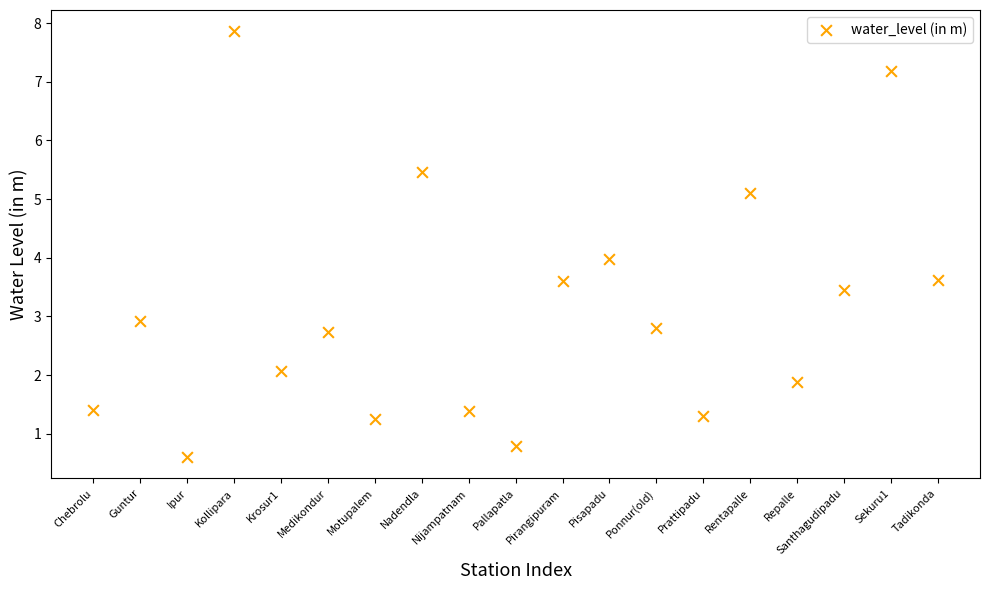

What is the range of Y values (max minus min)?

7.3